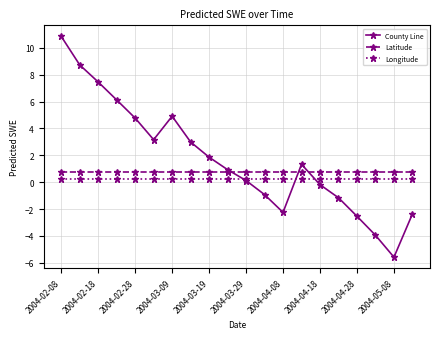

Which series has the widest spread of values?

County Line